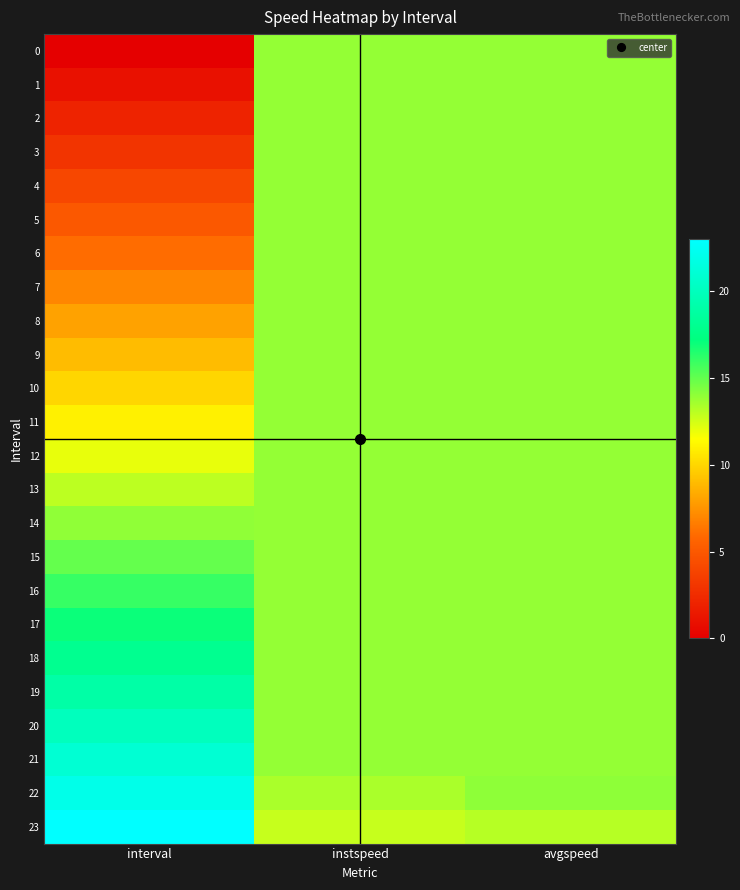

At which category is the sum across all series the highest?

avgspeed